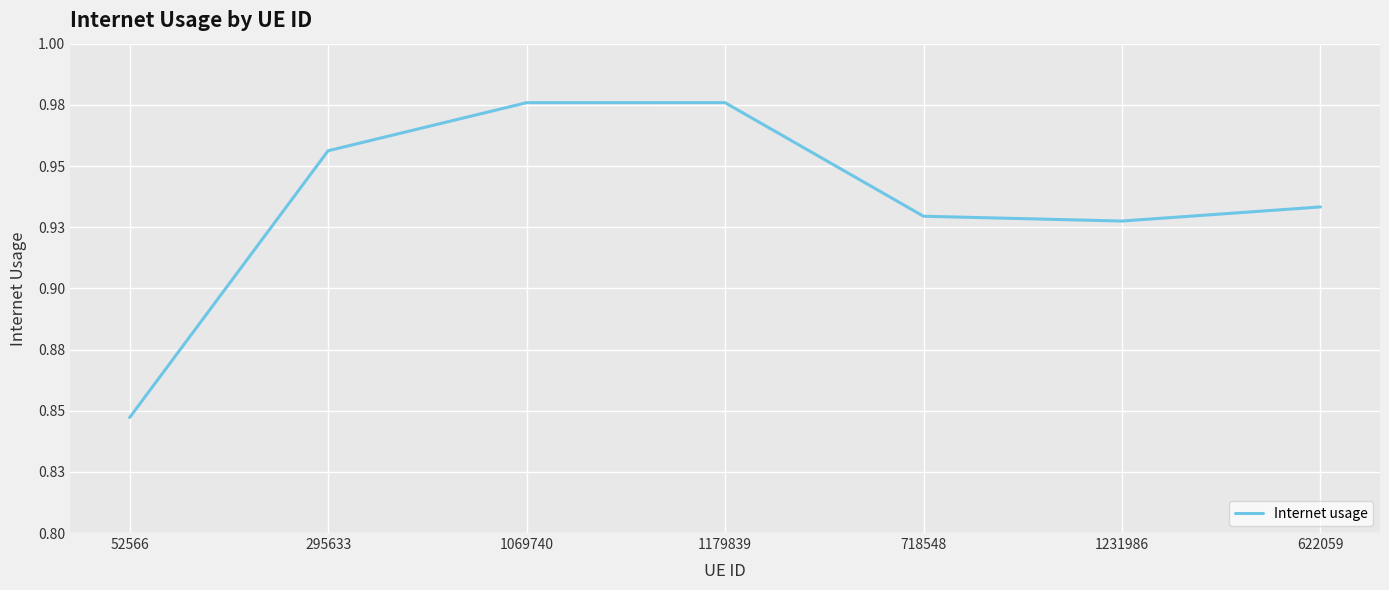

Is this an area chart (filled region under the line)?

No